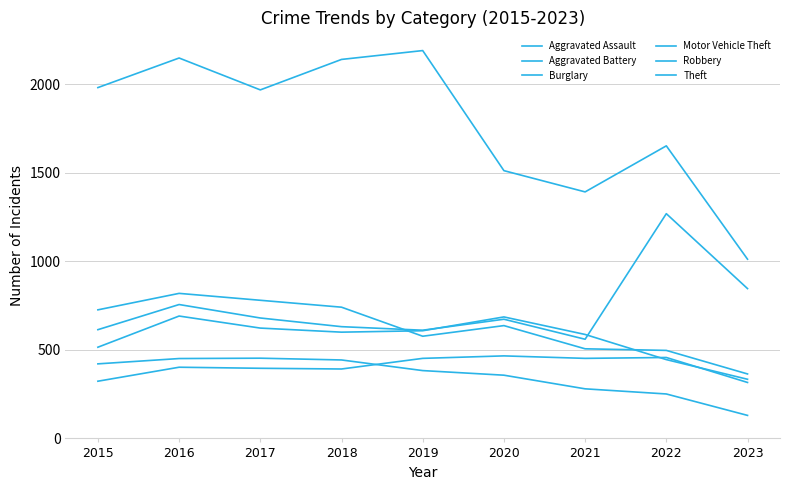

What is the lowest value of the Motor Vehicle Theft series?

560